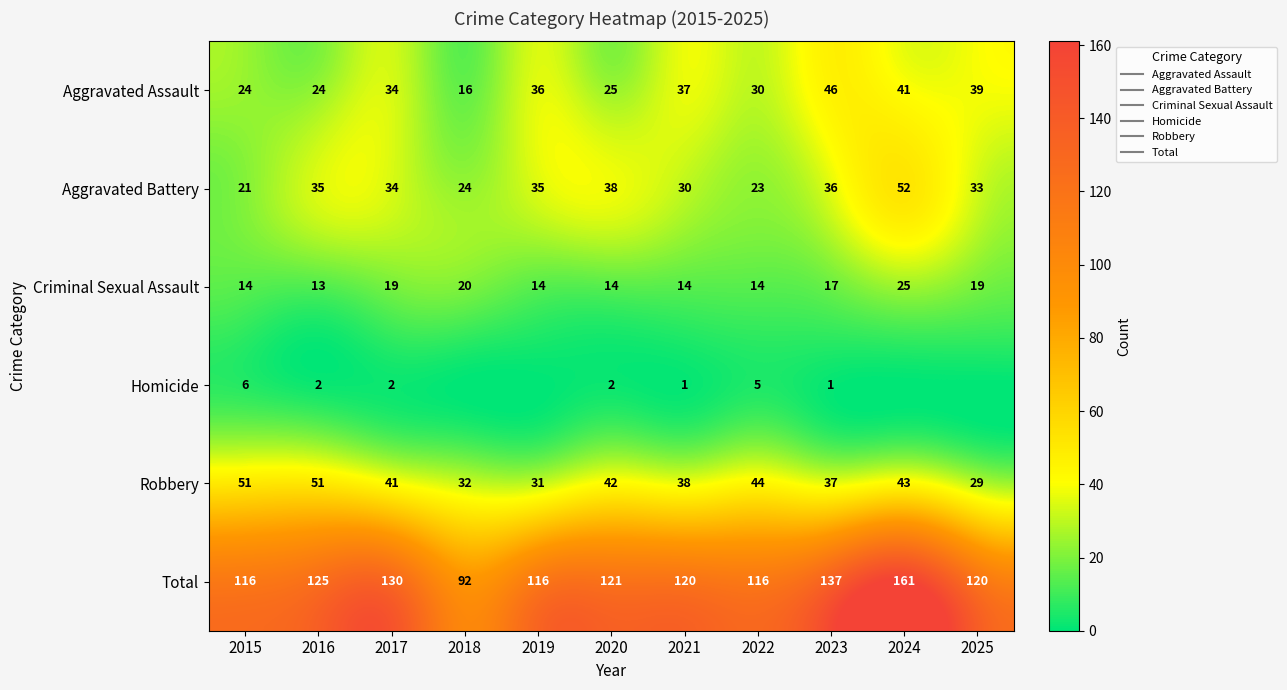

At which category is the sum across all series the highest?

2024